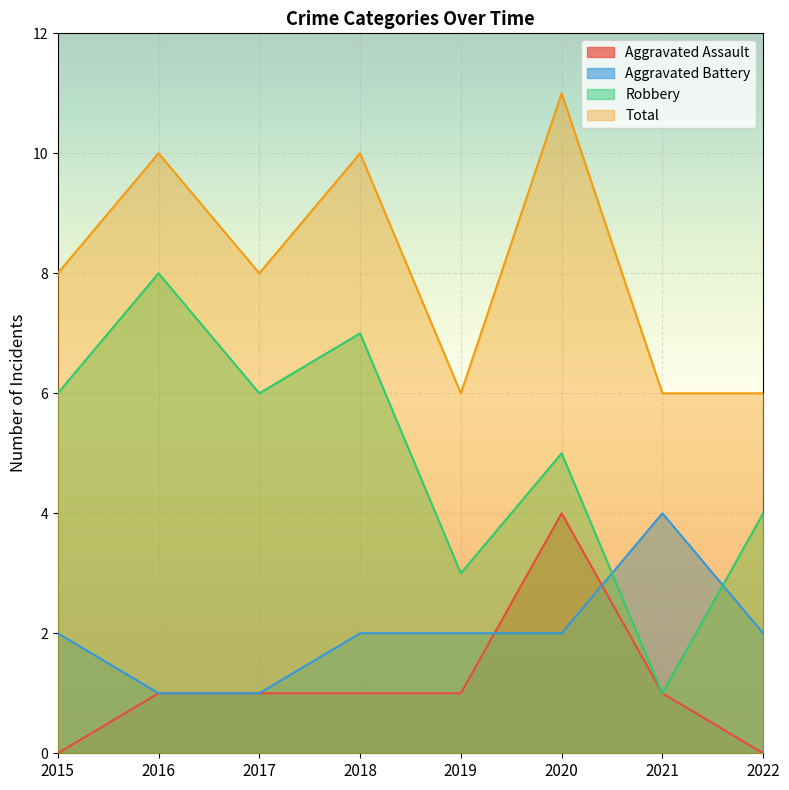

Reading left to right, what are all the values shown in this chart?

Aggravated Assault: 2015=0	2016=1	2017=1	2018=1	2019=1	2020=4	2021=1	2022=0
Aggravated Battery: 2015=2	2016=1	2017=1	2018=2	2019=2	2020=2	2021=4	2022=2
Robbery: 2015=6	2016=8	2017=6	2018=7	2019=3	2020=5	2021=1	2022=4
Total: 2015=8	2016=10	2017=8	2018=10	2019=6	2020=11	2021=6	2022=6